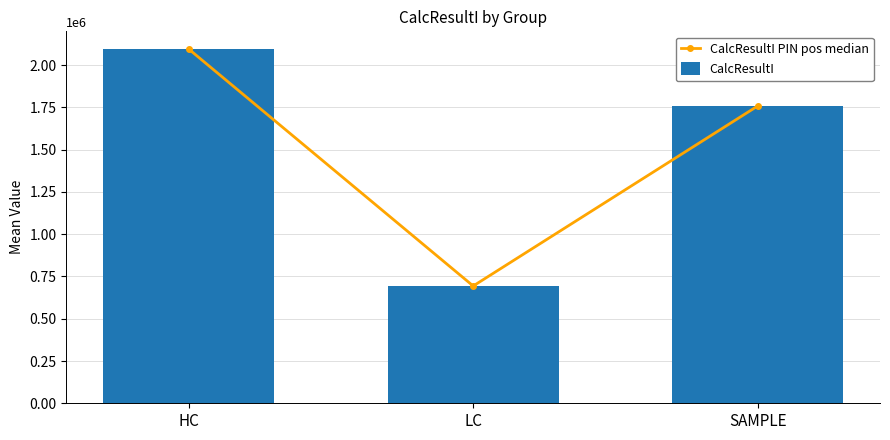

Reading left to right, extract all data points from this chart.

CalcResultI PIN pos median: HC=2094755.1	LC=693582.0	SAMPLE=1757950.2
CalcResultI: HC=2094755.1	LC=693582.0	SAMPLE=1757950.2